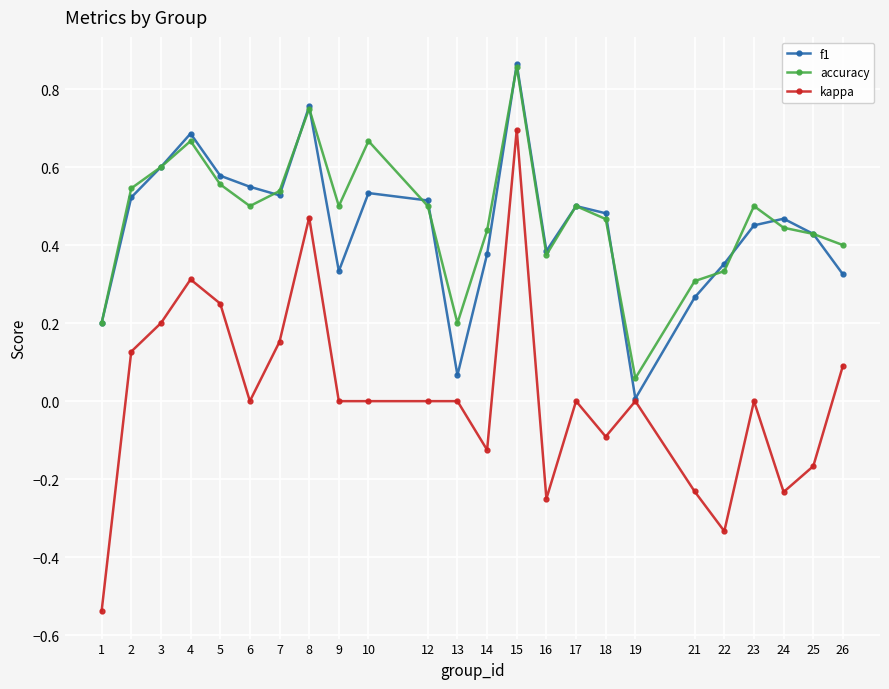

True or false: kappa and accuracy cross at least once.

False